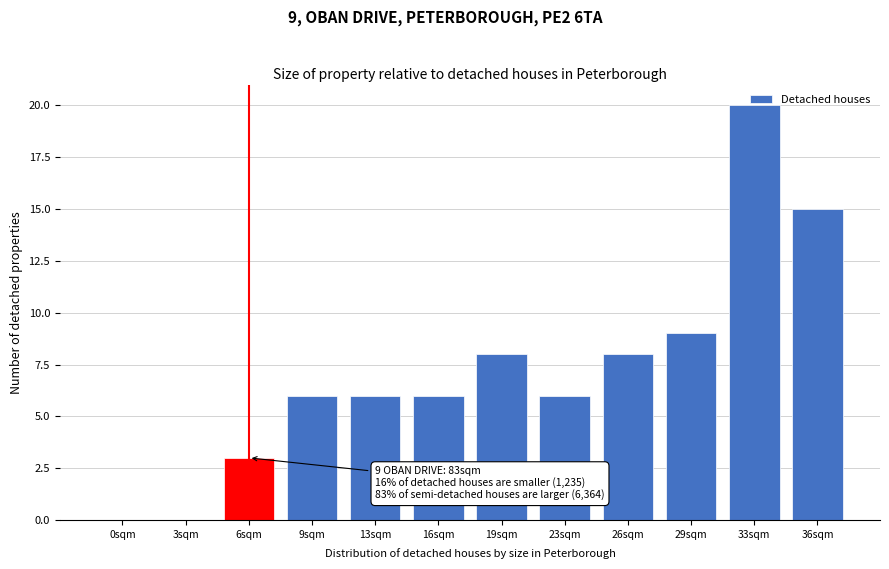

Where is the data nearest to the value 10?

29sqm